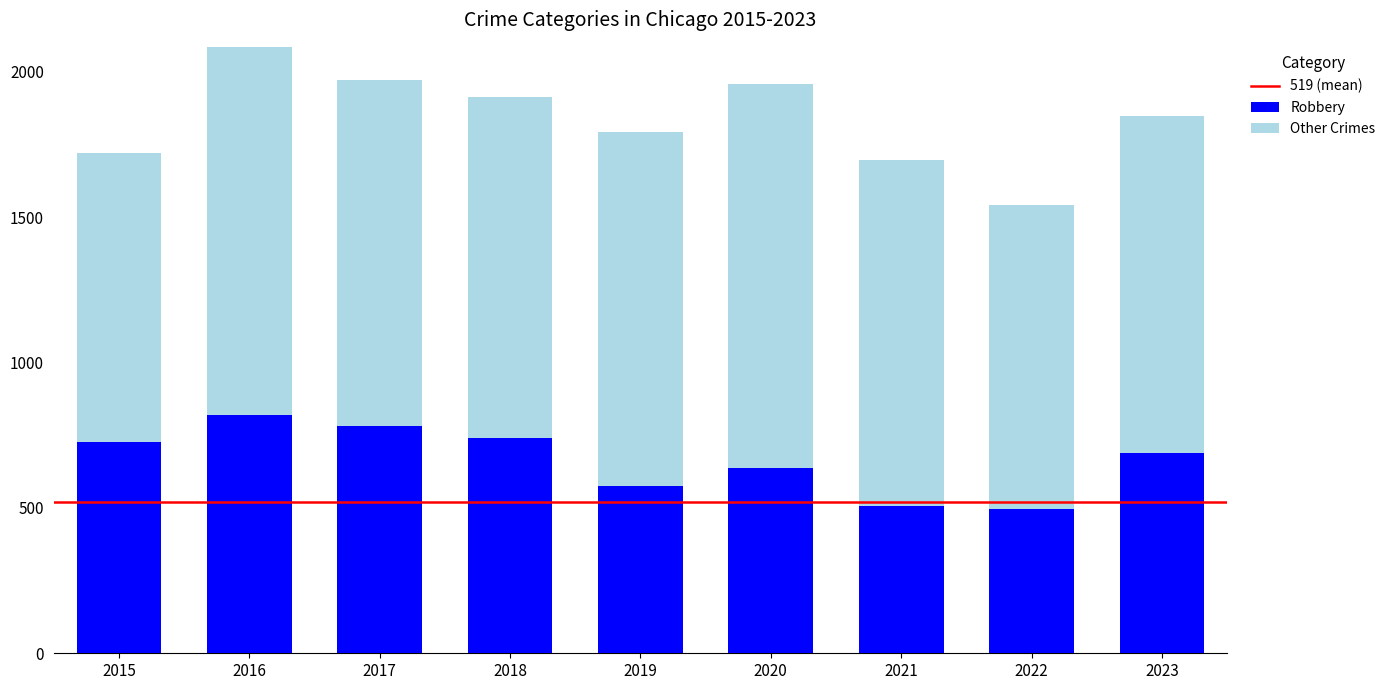

Reading left to right, transcribe the values for Robbery.

2015=726	2016=819	2017=780	2018=741	2019=577	2020=637	2021=506	2022=496	2023=689